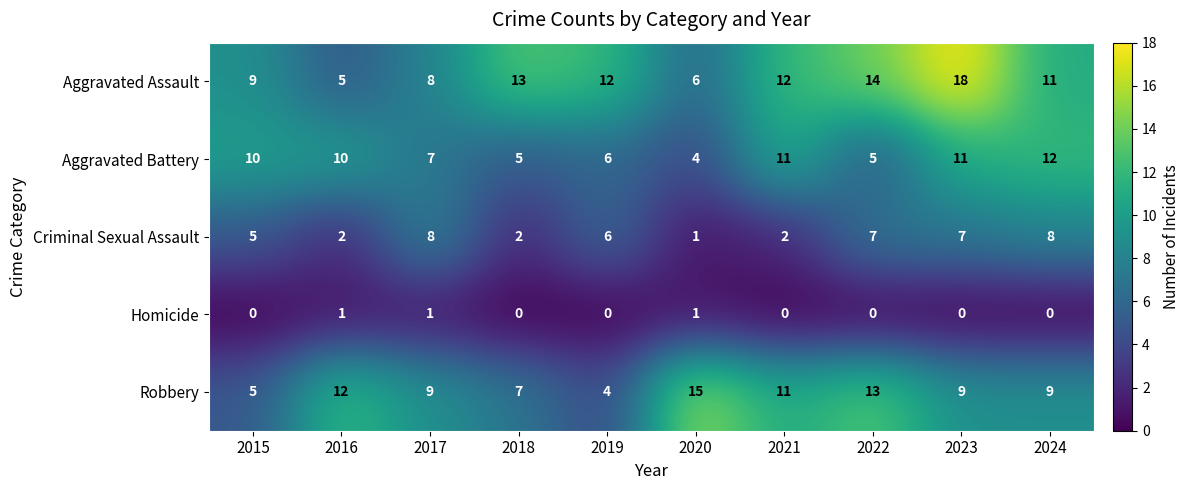

What is the maximum value shown in the chart?

18